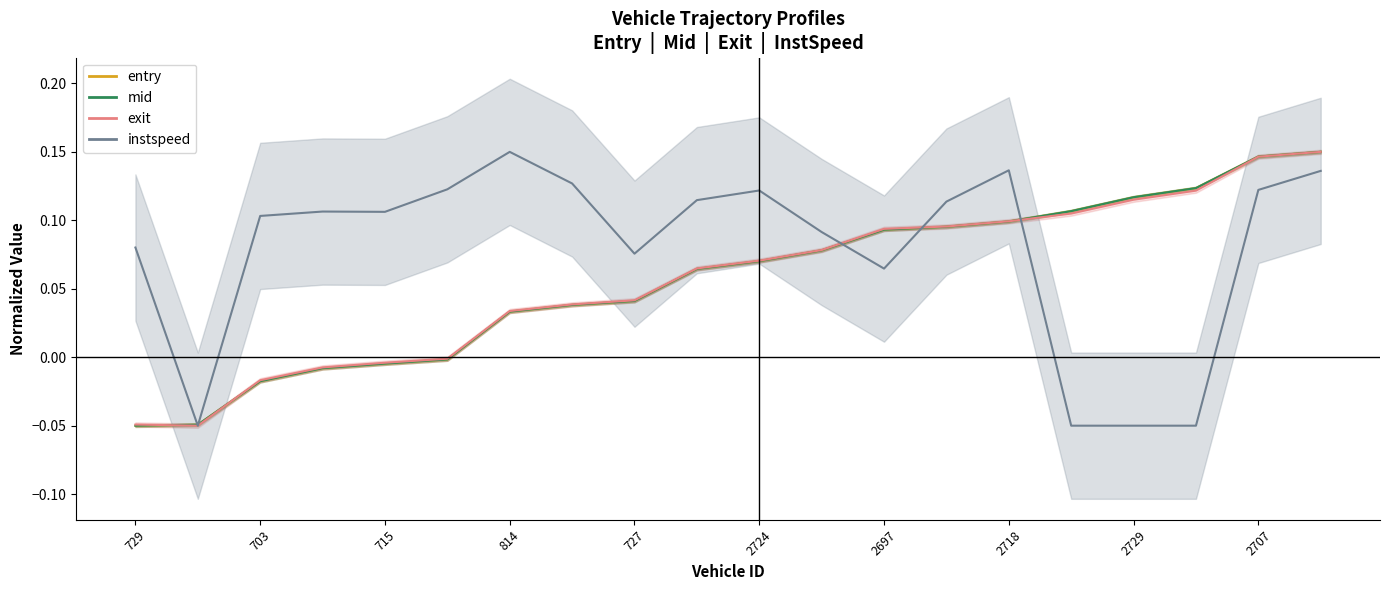

Reading left to right, what are all the values shown in this chart?

entry: -0.1	-0.0	-0.0	-0.0	-0.0	-0.0	0.0	0.0	0.0	0.1	0.1	0.1	0.1	0.1	0.1	0.1	0.1	0.1	0.1	0.2
mid: -0.1	-0.0	-0.0	-0.0	-0.0	-0.0	0.0	0.0	0.0	0.1	0.1	0.1	0.1	0.1	0.1	0.1	0.1	0.1	0.1	0.2
exit: -0.0	-0.1	-0.0	-0.0	-0.0	-0.0	0.0	0.0	0.0	0.1	0.1	0.1	0.1	0.1	0.1	0.1	0.1	0.1	0.1	0.2
instspeed: 0.1	-0.1	0.1	0.1	0.1	0.1	0.2	0.1	0.1	0.1	0.1	0.1	0.1	0.1	0.1	-0.1	-0.1	-0.1	0.1	0.1